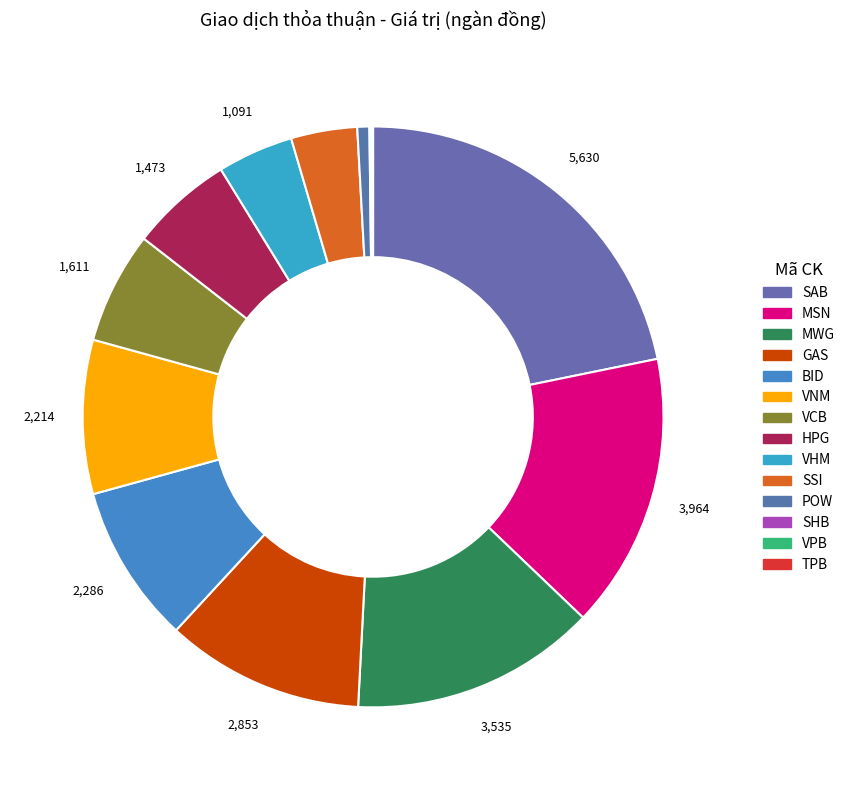

Is POW the majority of the pie?

No